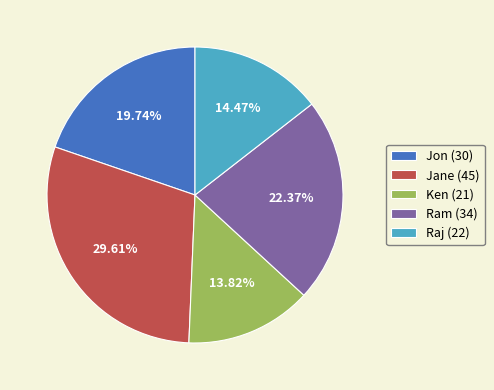

How many segments does this pie chart have?

5